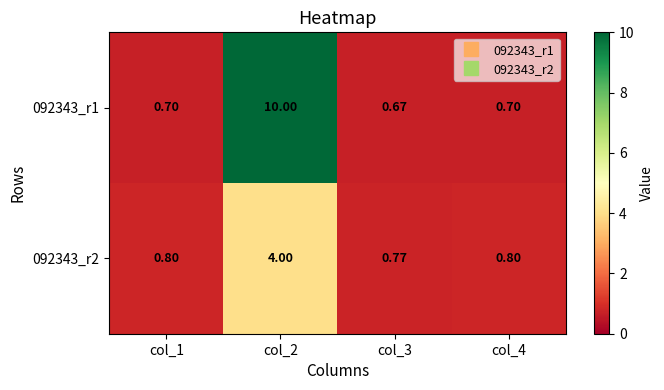

Which has a higher value, col_2 or col_1?

col_2